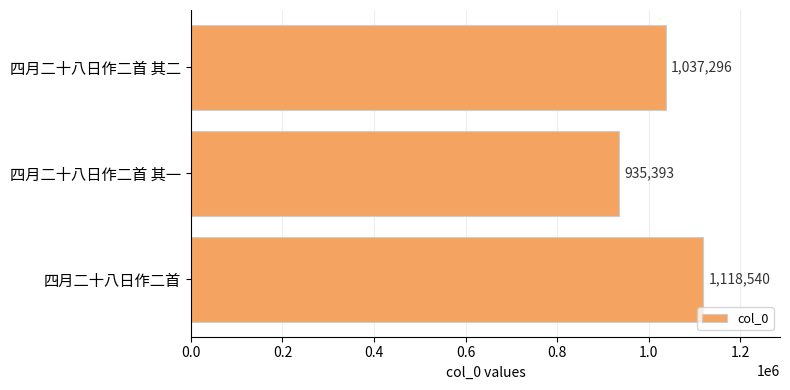

Read the value at 四月二十八日作二首 其二, to the nearest 10.

1037300